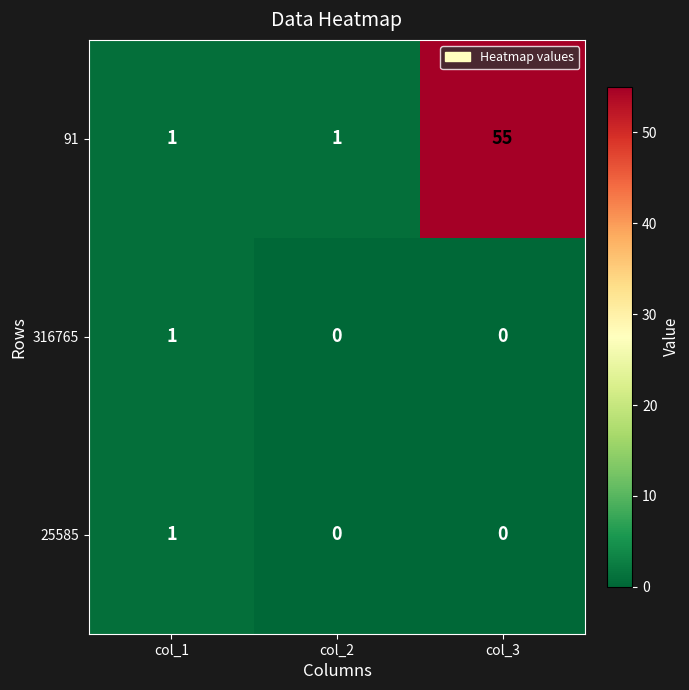

What is the difference between the maximum and minimum values in the 91 series?

54